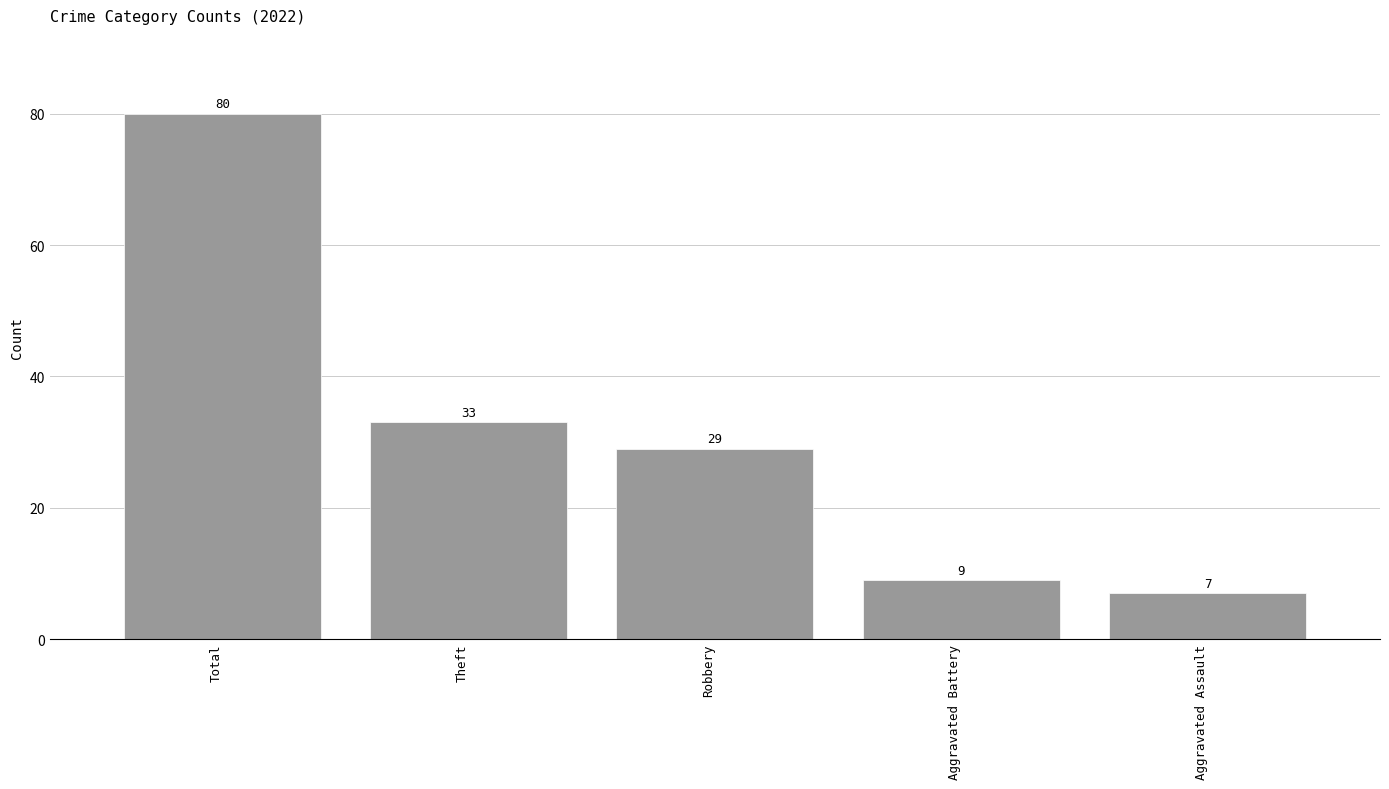

Are the bars horizontal?

No